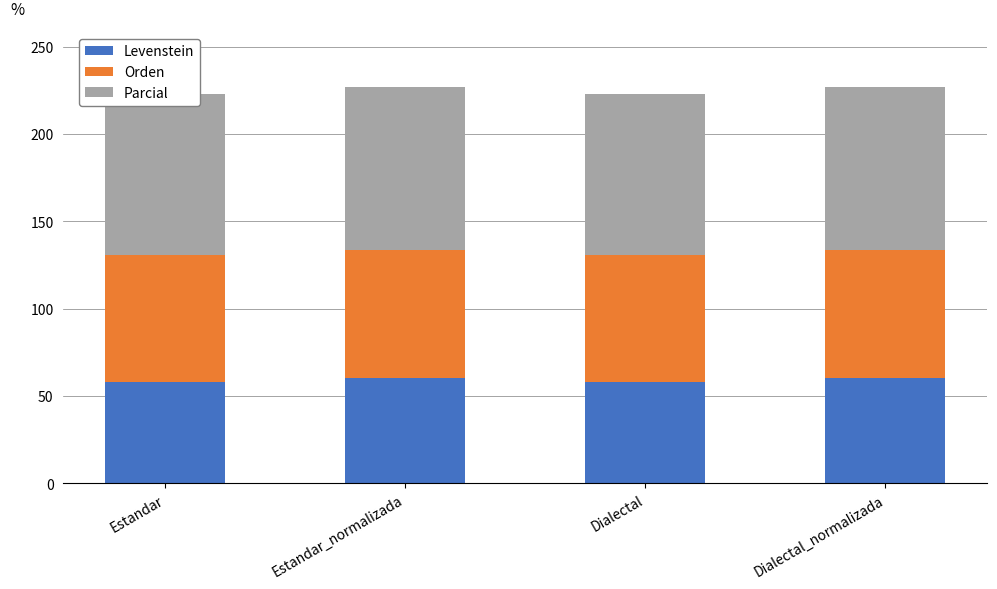

Which series has the largest total across all categories?

Parcial